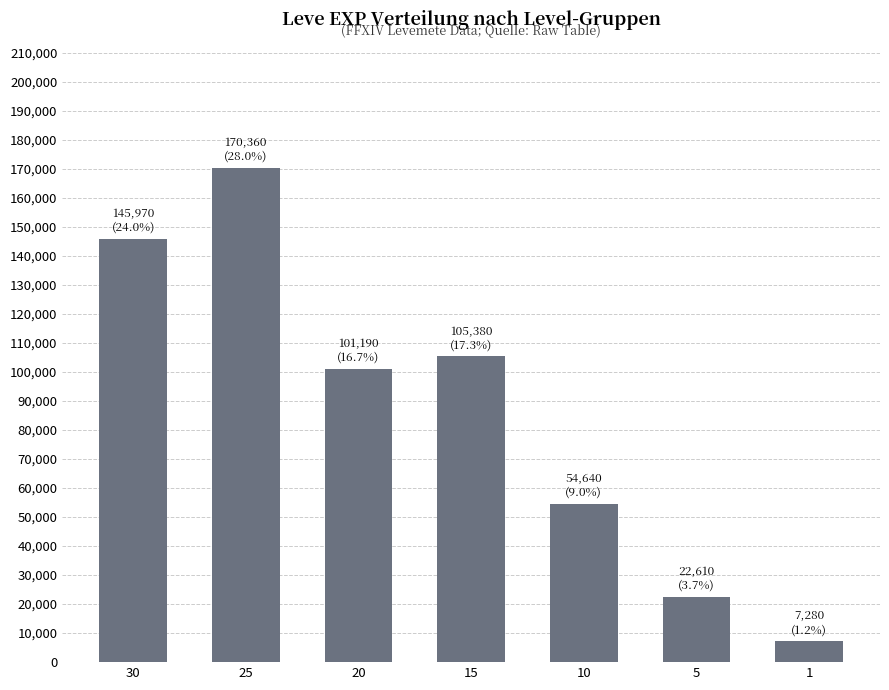

List the labels in order of value, smallest first.

1, 5, 10, 20, 15, 30, 25